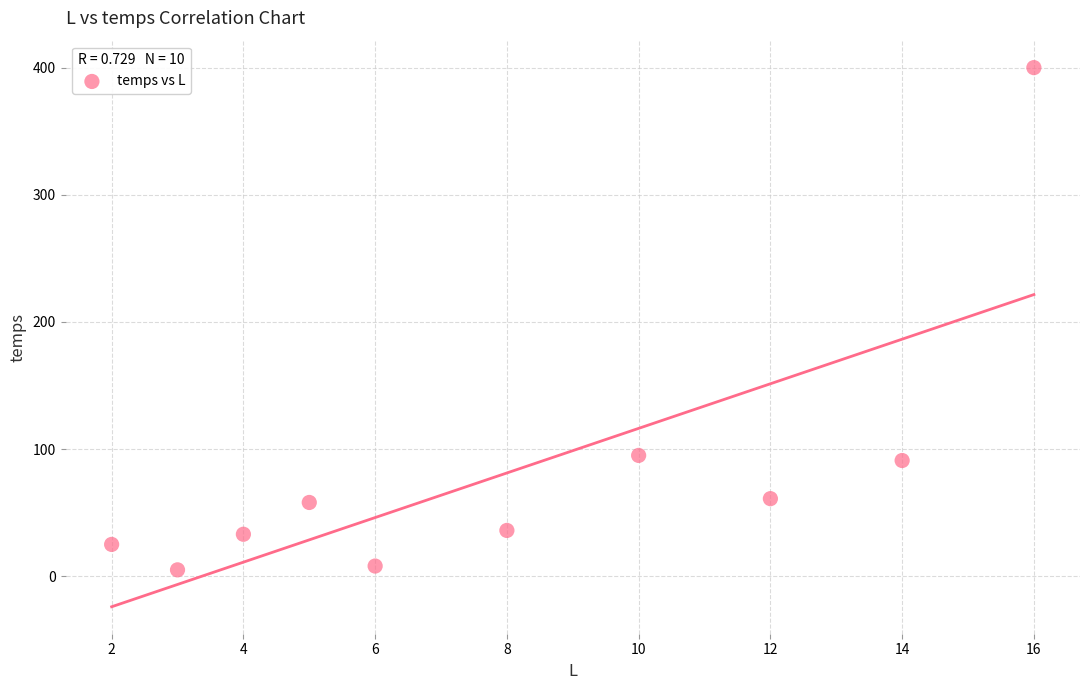

What is the range of Y values (max minus min)?

395